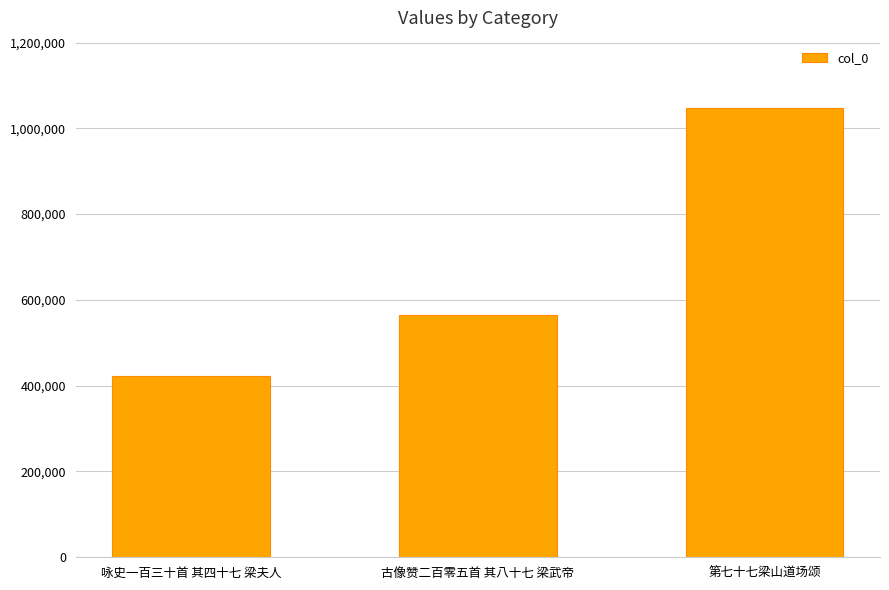

Which category has the highest value across all series?

第七十七梁山道场颂